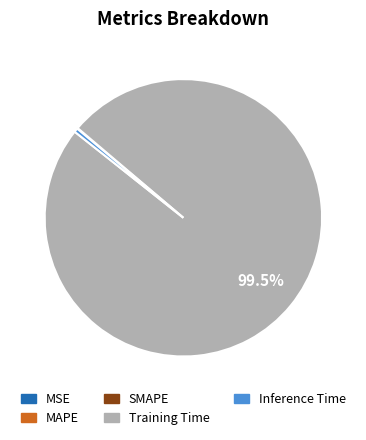

What is the largest slice in the pie chart?

Training Time